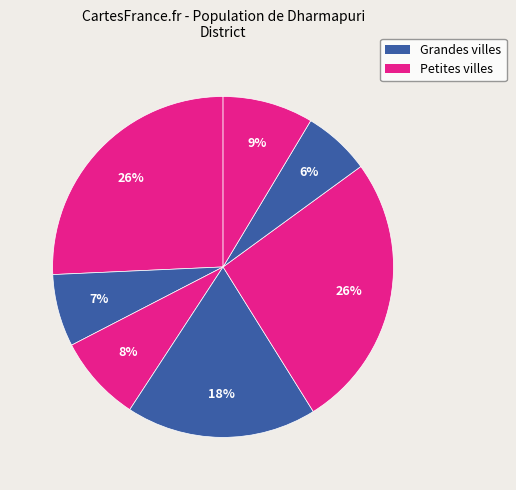

How many slices are in this pie chart?

7